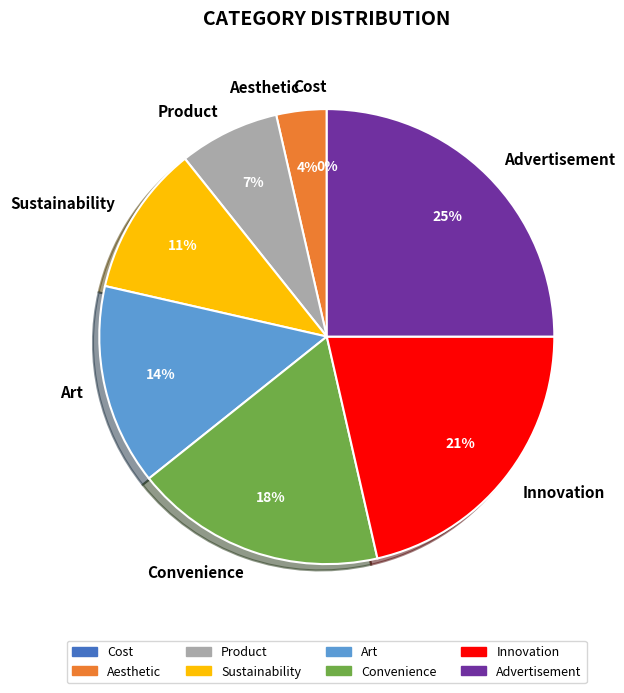

Between Convenience and Innovation, which is larger?

Innovation